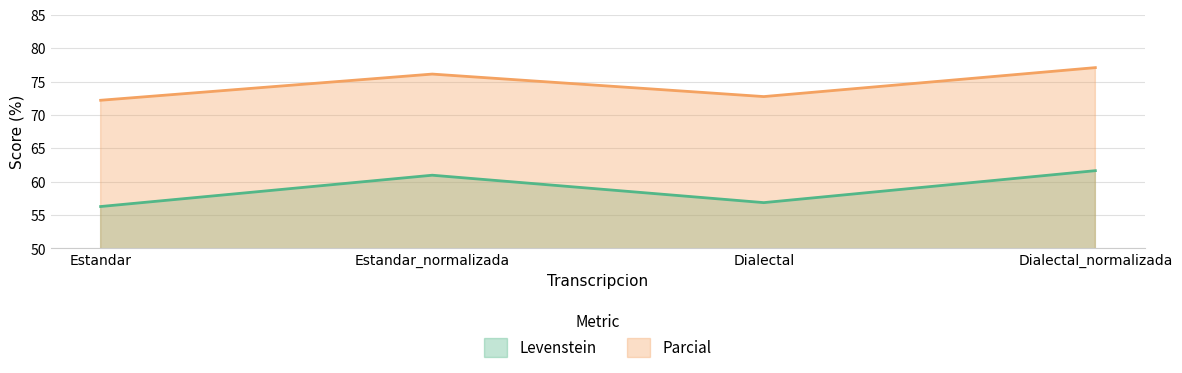

At which label does Levenstein first exceed 60?

Estandar_normalizada